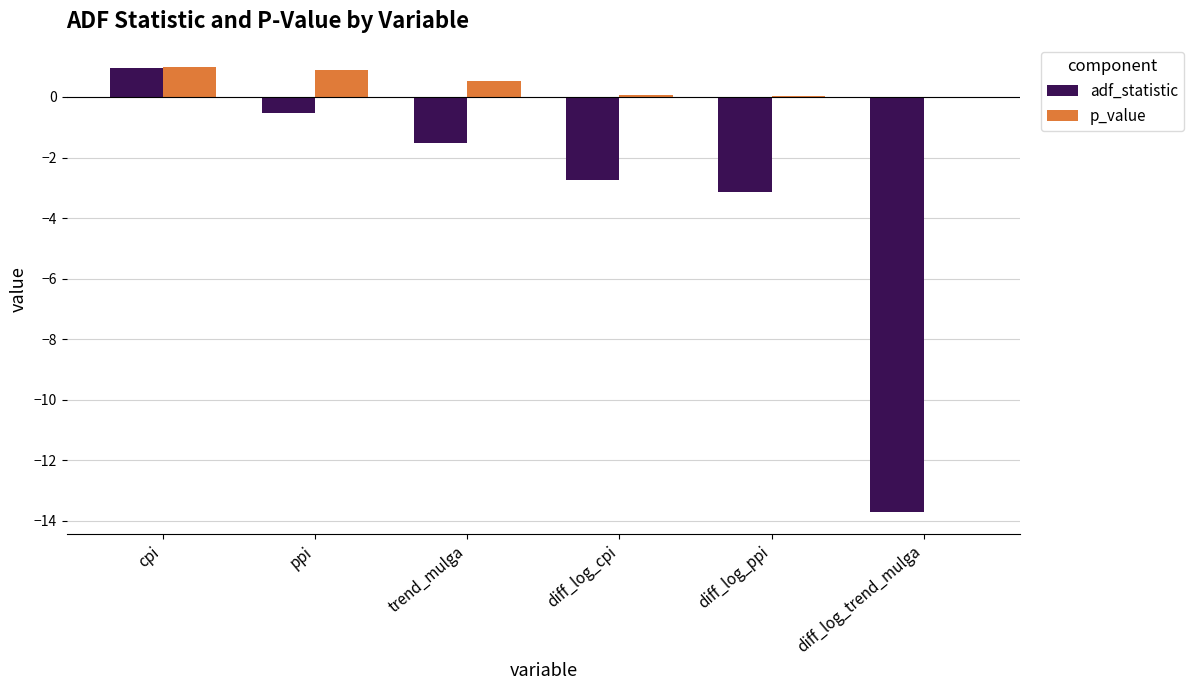

Which series has the largest total across all categories?

p_value